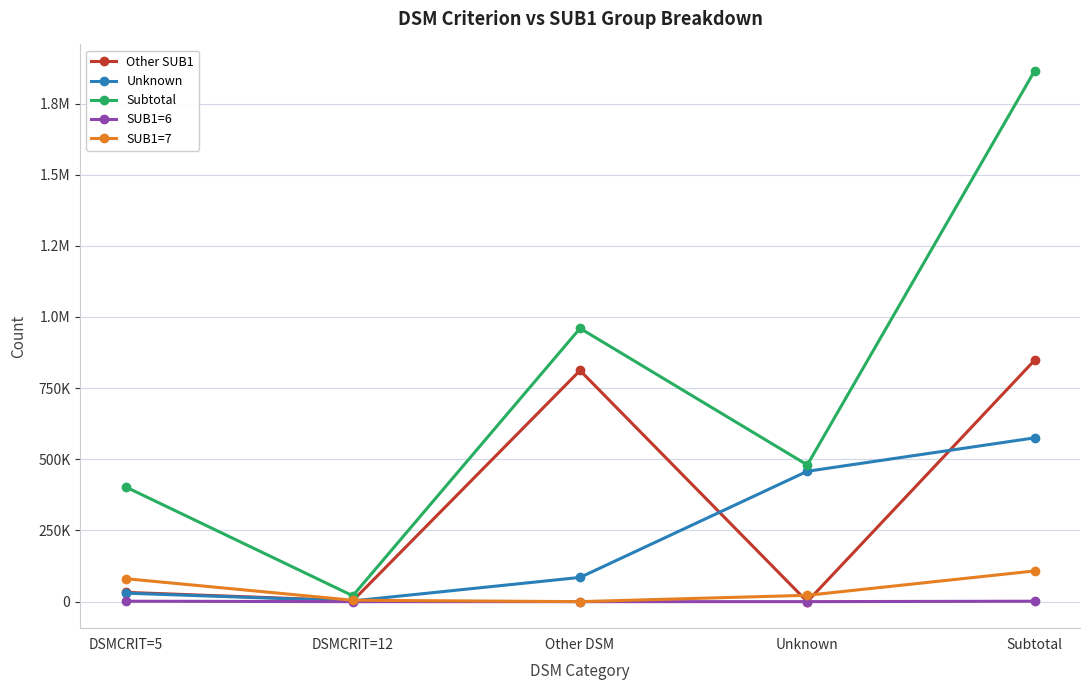

What is the label of the 1st point from the left?

DSMCRIT=5